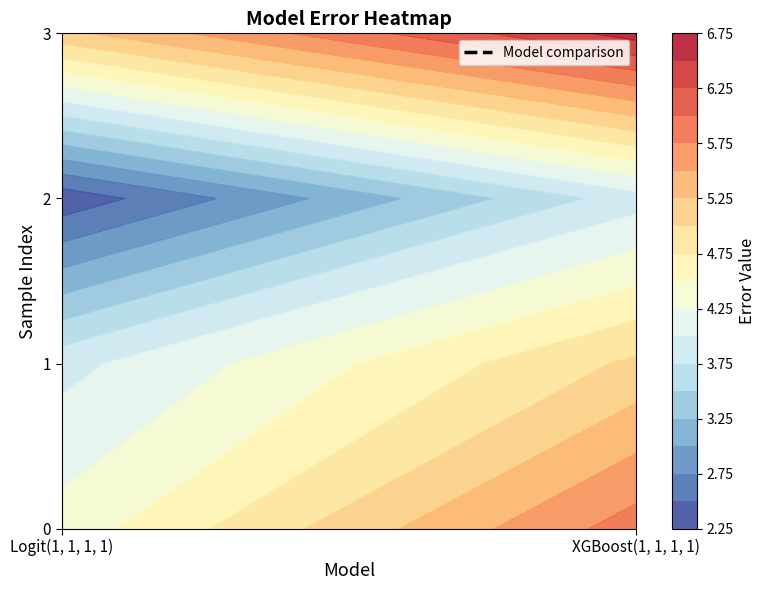

What is the sum of all Logit(1, 1, 1, 1) values?

15.8